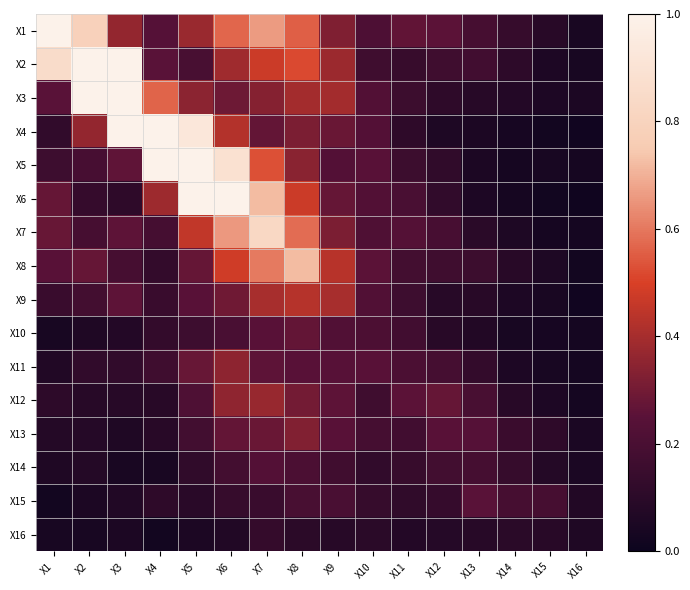

At which category does the chart reach its minimum across all series?

X16